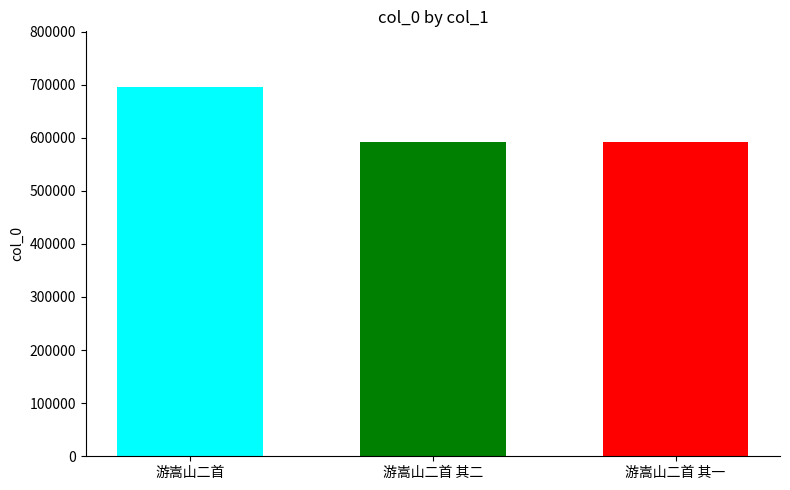

What is the greatest value displayed?

695984